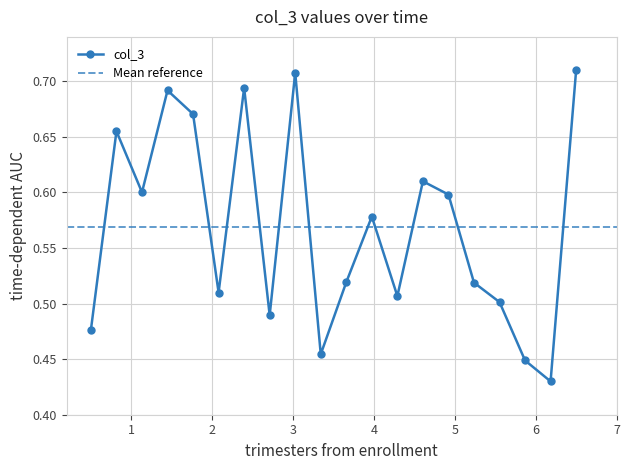

How many points are lower than both their immediate neighbors (excluding endpoints)?

6